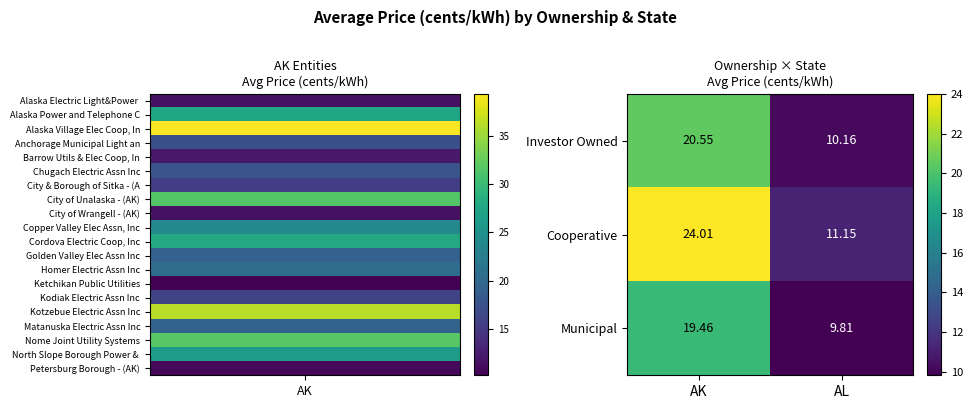

At which label does Cooperative reach its peak?

AK